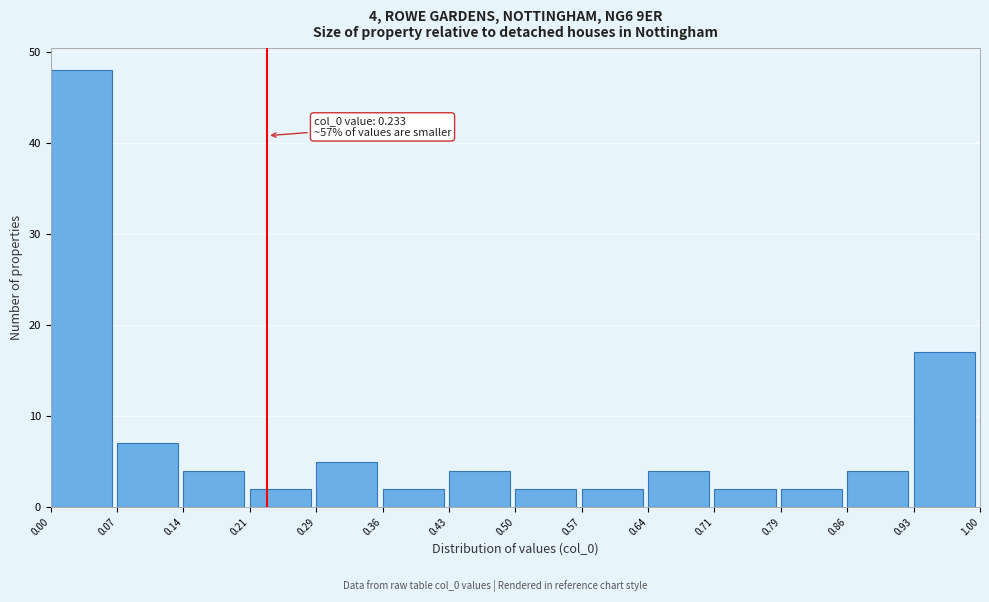

Which range on the x-axis has the tallest bar?

0.00 to 0.07